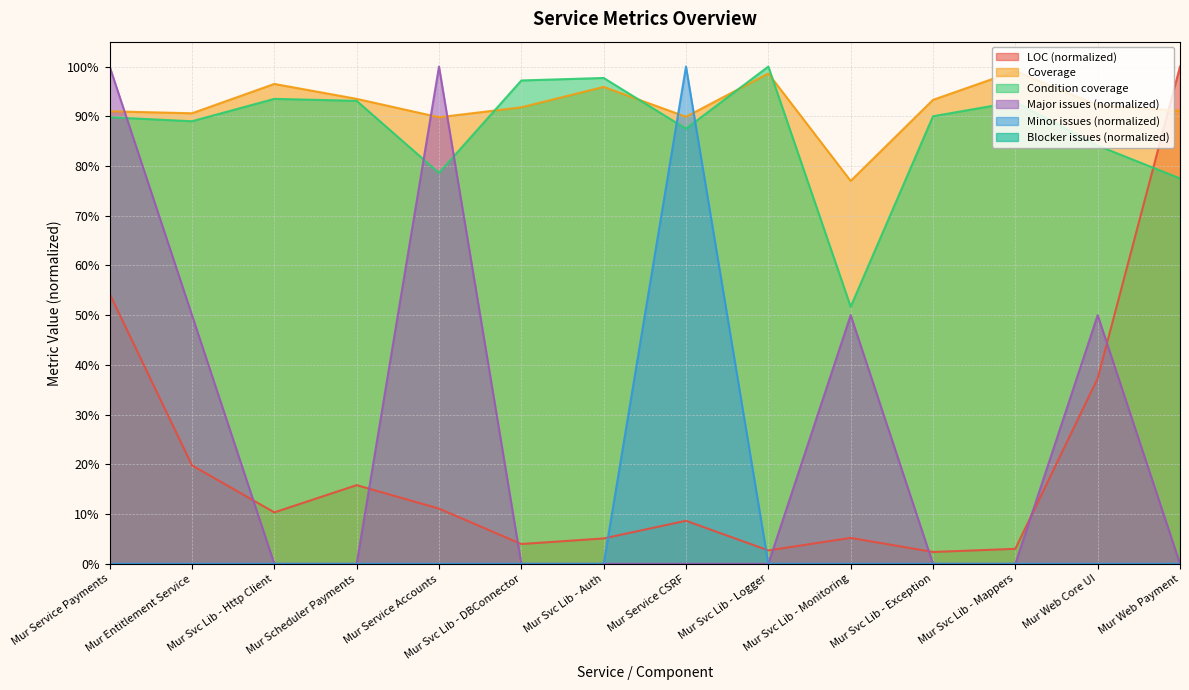

What is the label of the 8th point from the left?

Mur Service CSRF